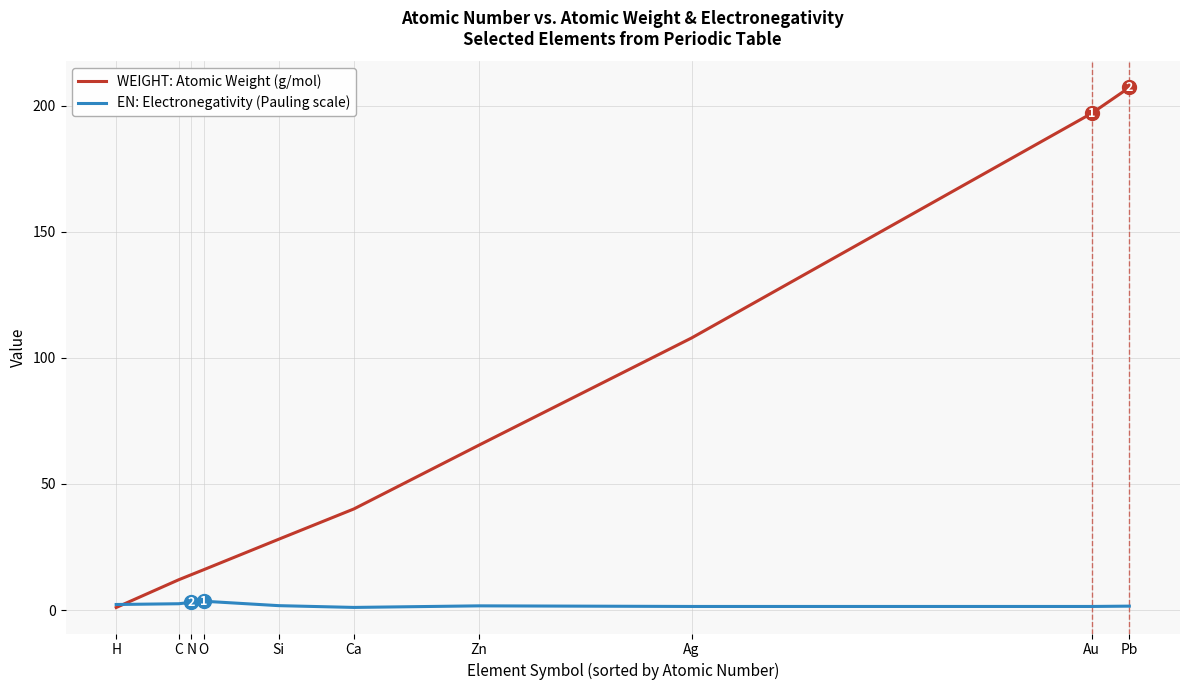

Does the chart display data point markers on the line(s)?

No